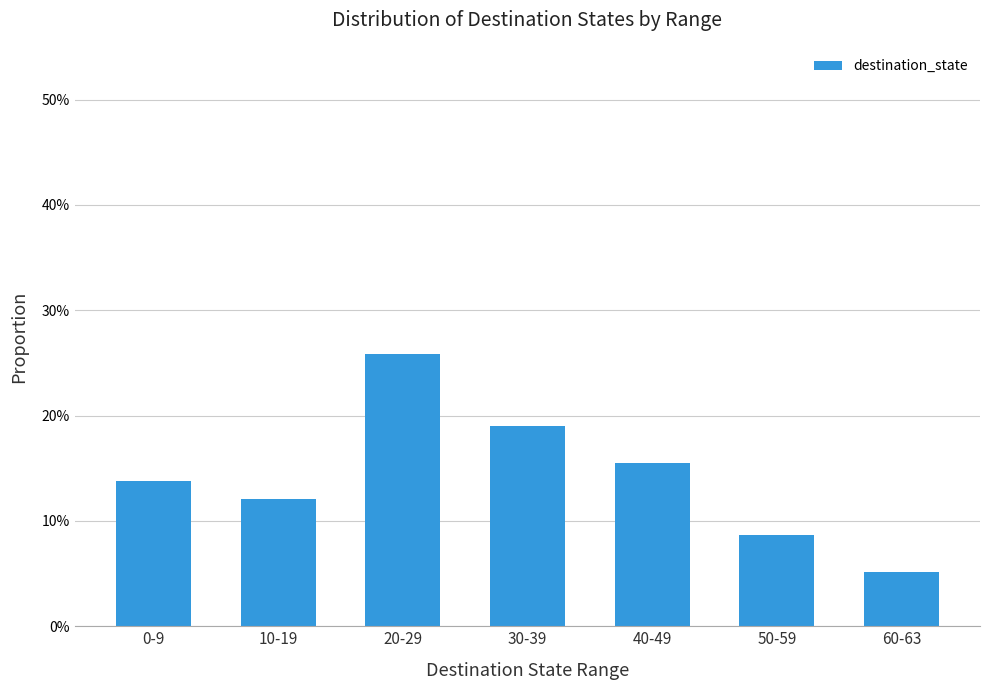

The value at 40-49 is 0.2. True or false?

True